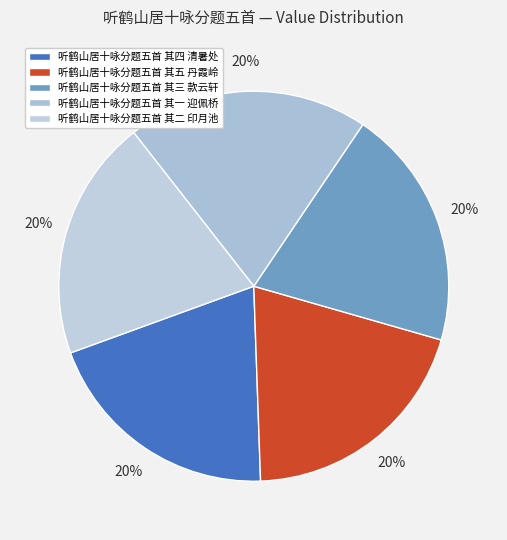

What percentage do 听鹤山居十咏分题五首 其五 丹霞岭 and 听鹤山居十咏分题五首 其二 印月池 together represent?

40.0%